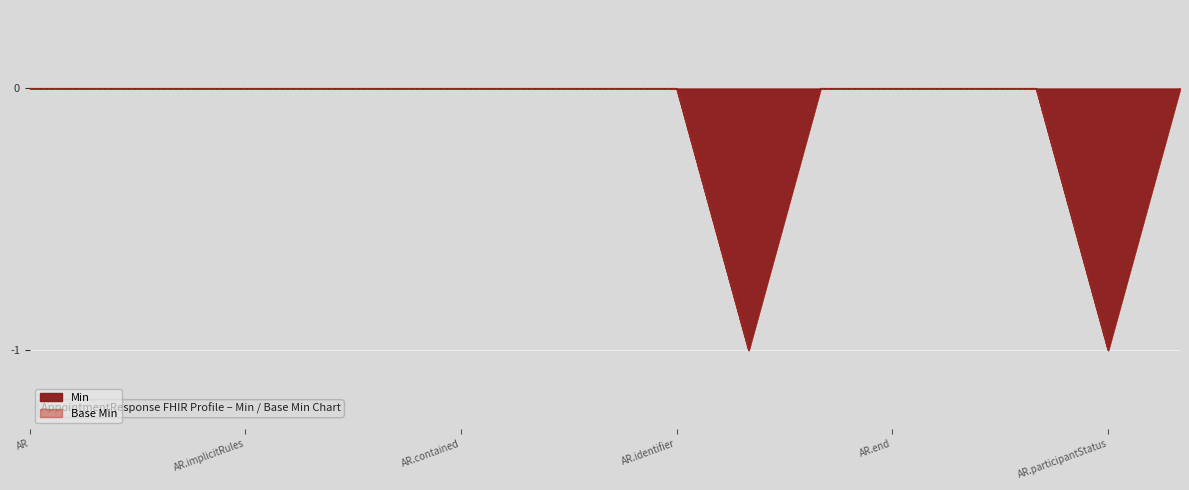

In Min, how many points are lower than both neighbors (excluding endpoints)?

2